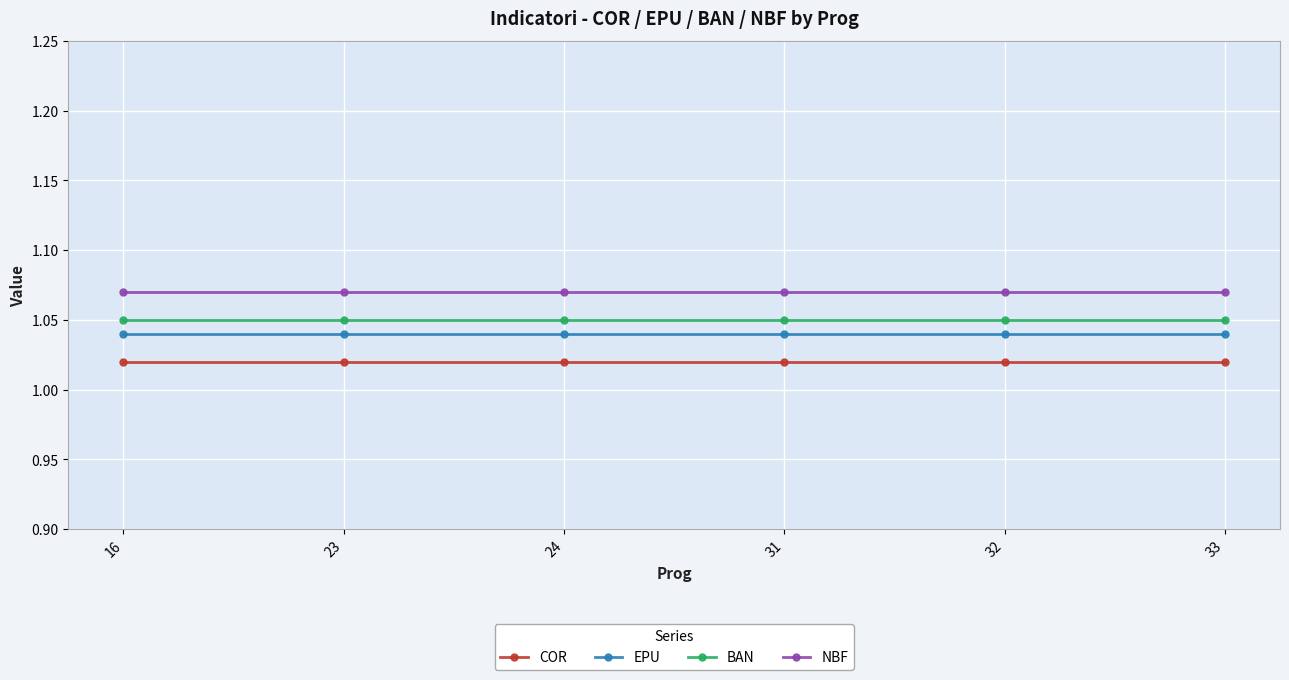

What is the total value across all series at 16?

4.2